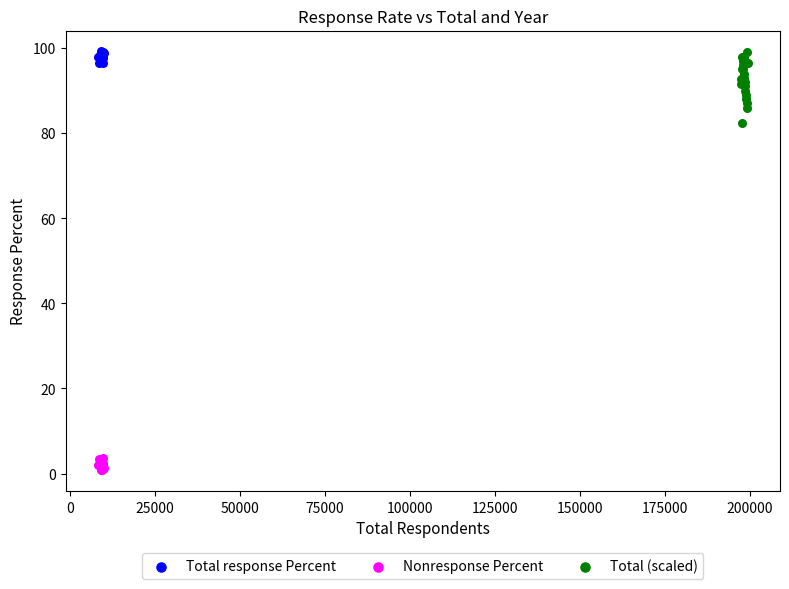

Which series has the largest Y range (max minus min)?

Total (scaled)